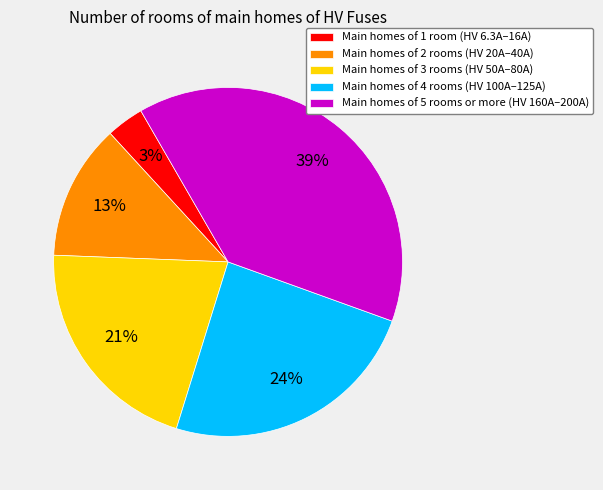

To the nearest percent, what percentage of the pie is Main homes of 3 rooms (HV 50A–80A)?

21%